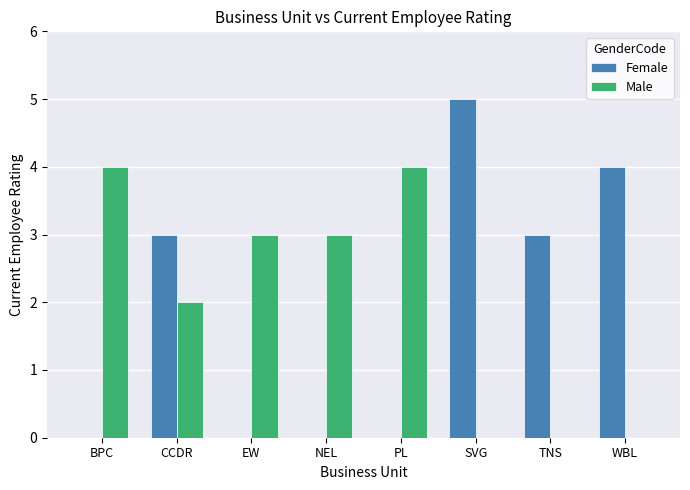

What is the difference between the Male values at NEL and PL?

1